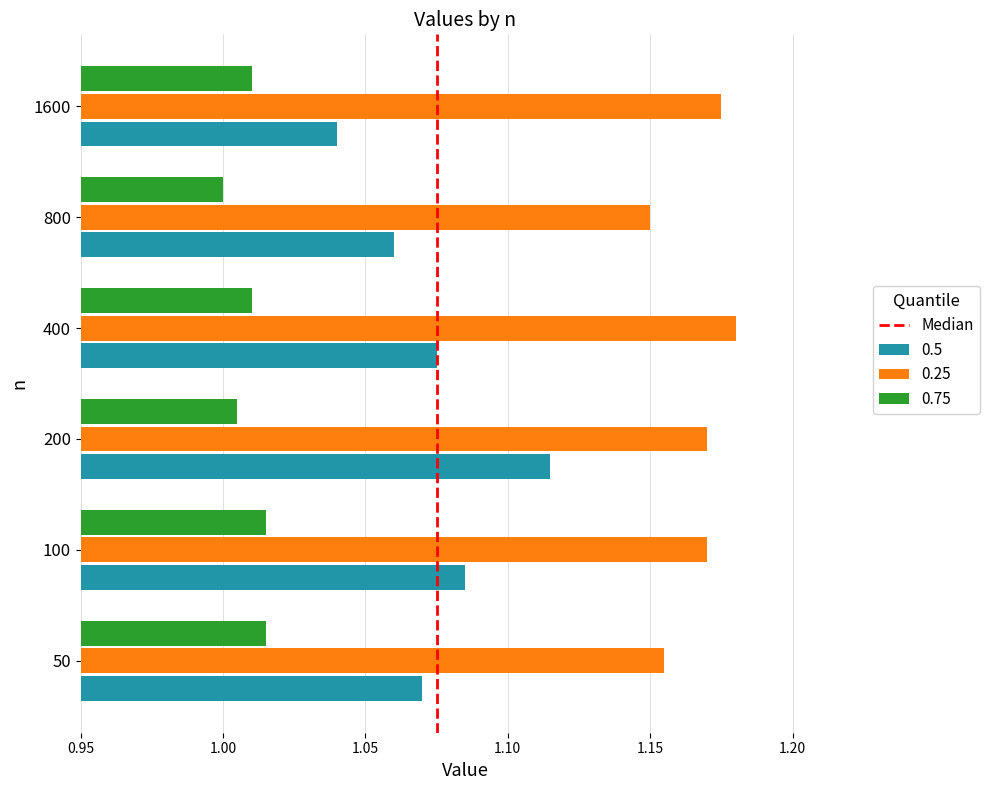

Is it true that 0.75 equals 0.7 at 800?

False